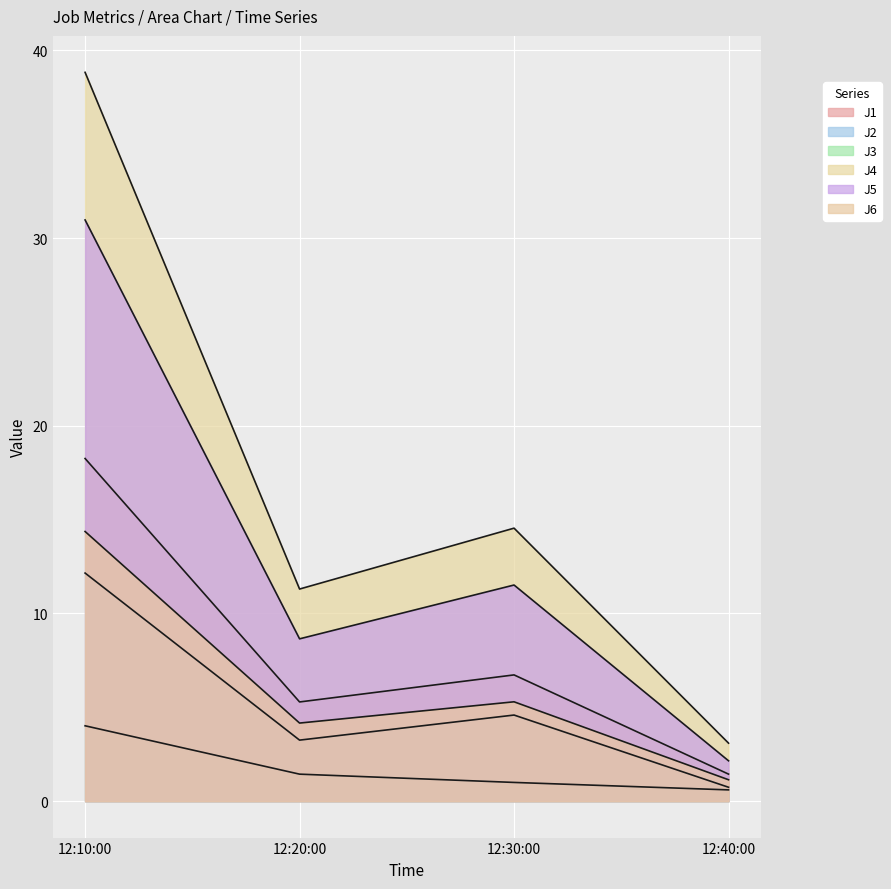

How many distinct data groups are displayed?

6